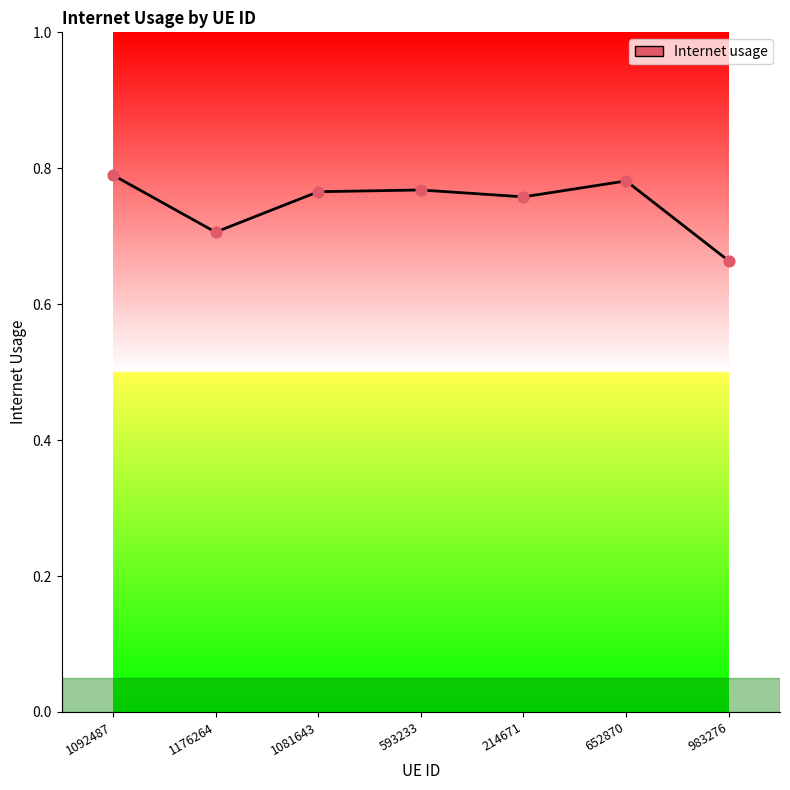

What is the change in value from 1092487 to 983276?

-0.1